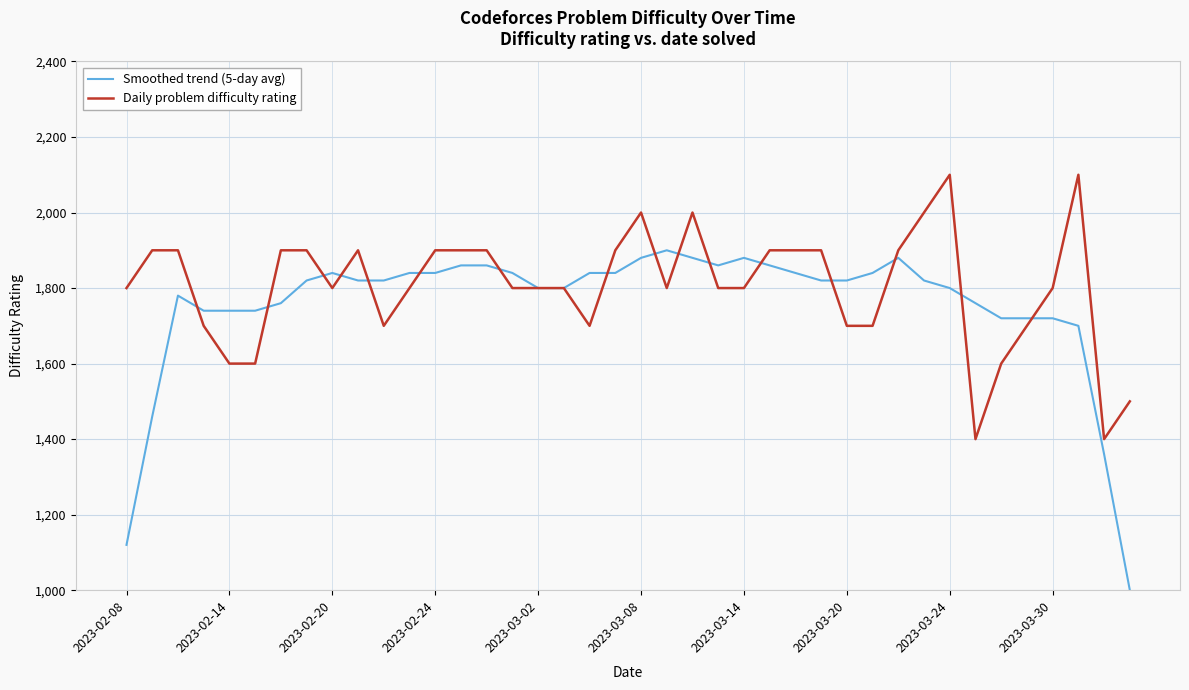

List the series in order of their peak value, highest first.

Daily problem difficulty rating, Smoothed trend (5-day avg)